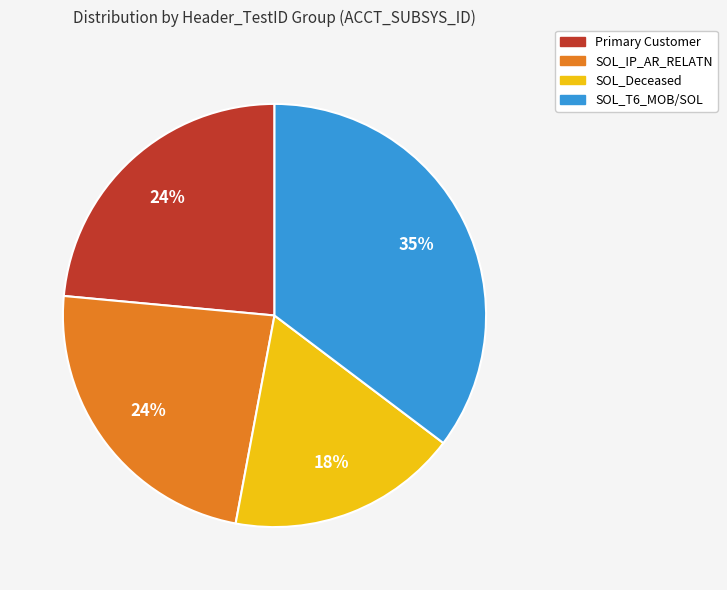

Is there any slice that represents more than half of the pie?

No